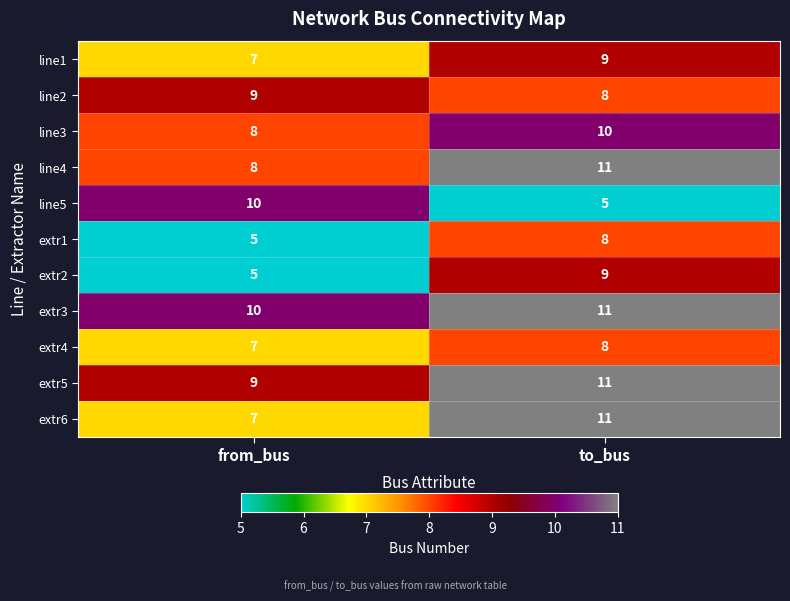

What is the minimum value for extr6?

7